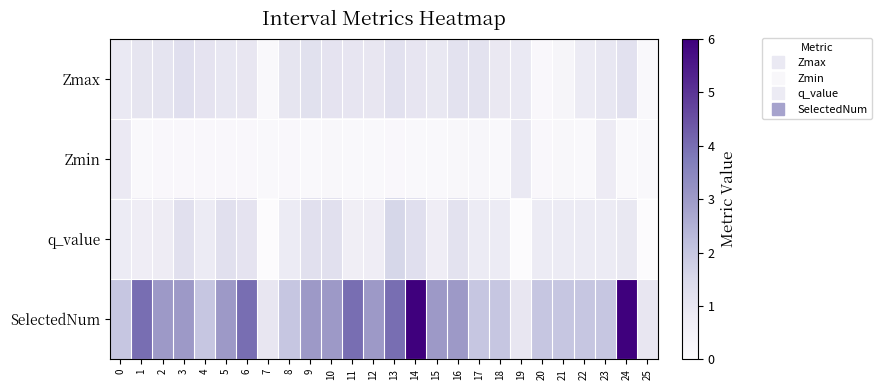

Which has a higher value, 7 or 25?

25